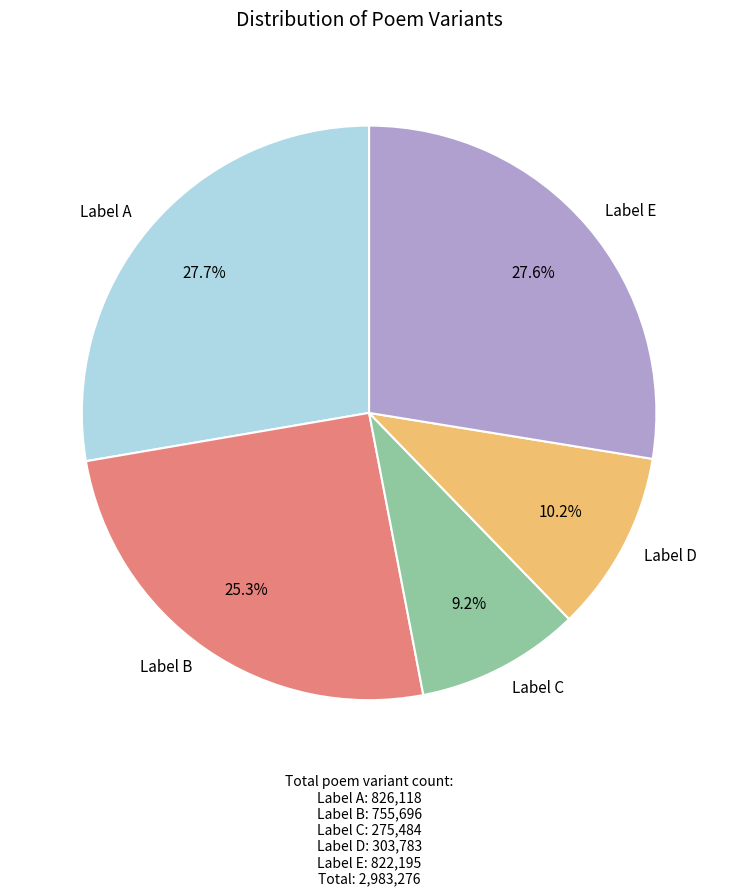

Which has a higher value, Label D or Label A?

Label A